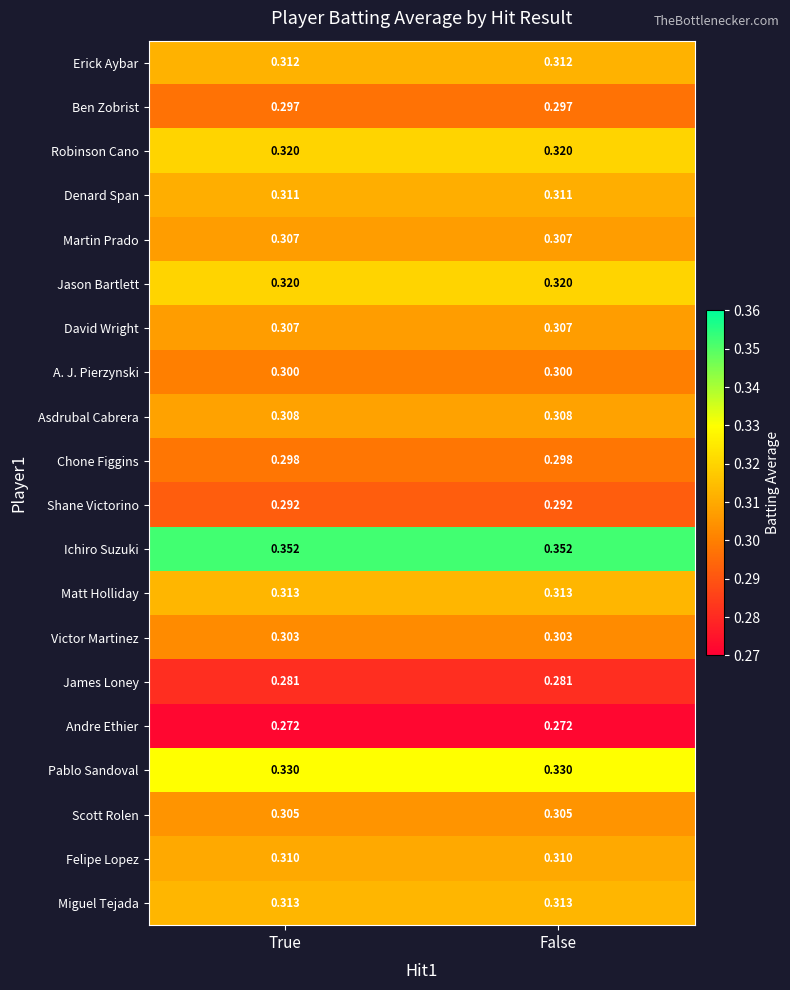

Count the number of data series in this chart.

20